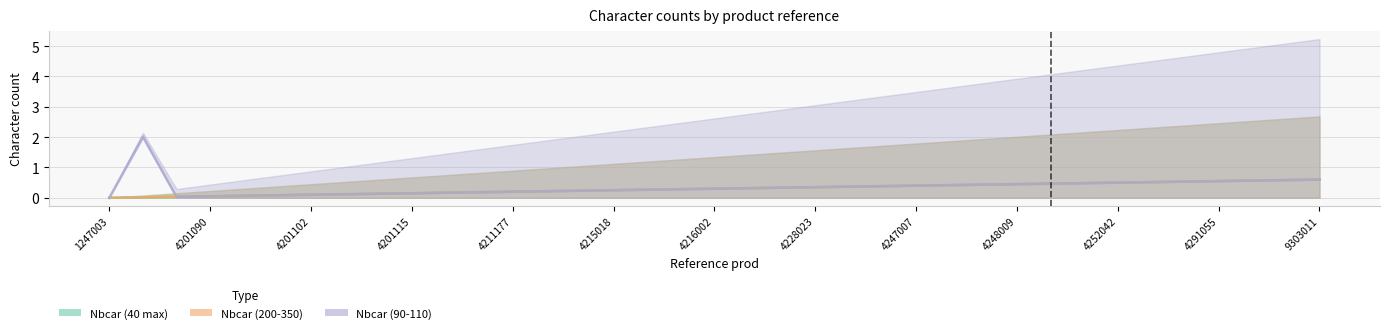

Which series has the widest spread of values?

Nbcar (90-110)